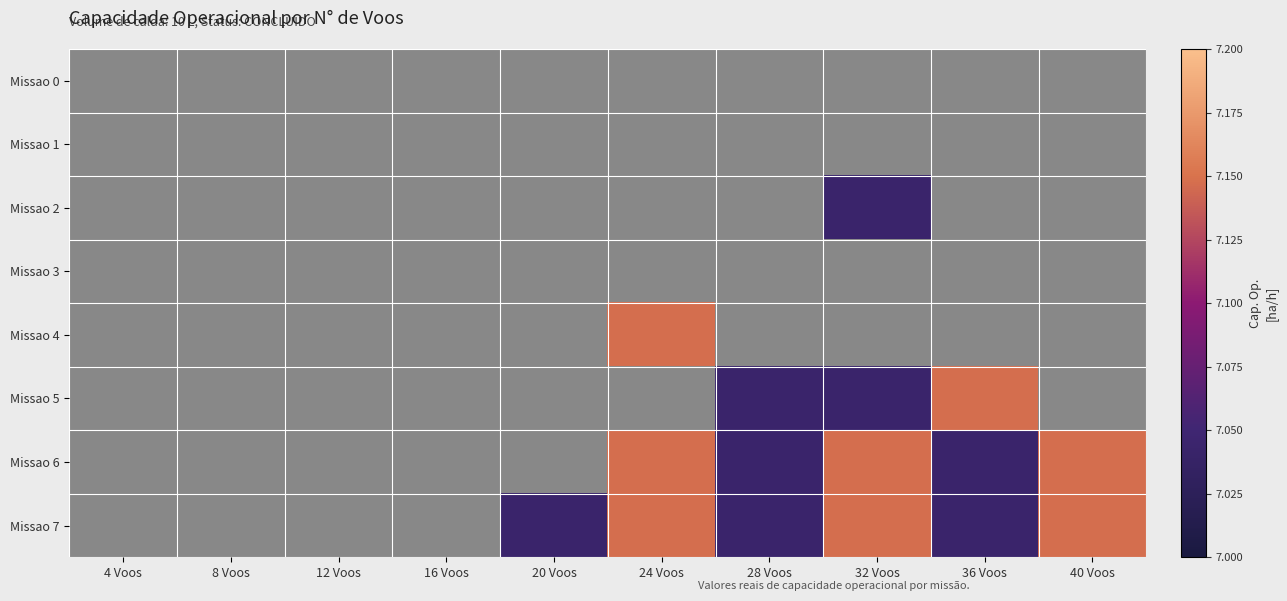

How many positive values does the Missao 7 series have?

6